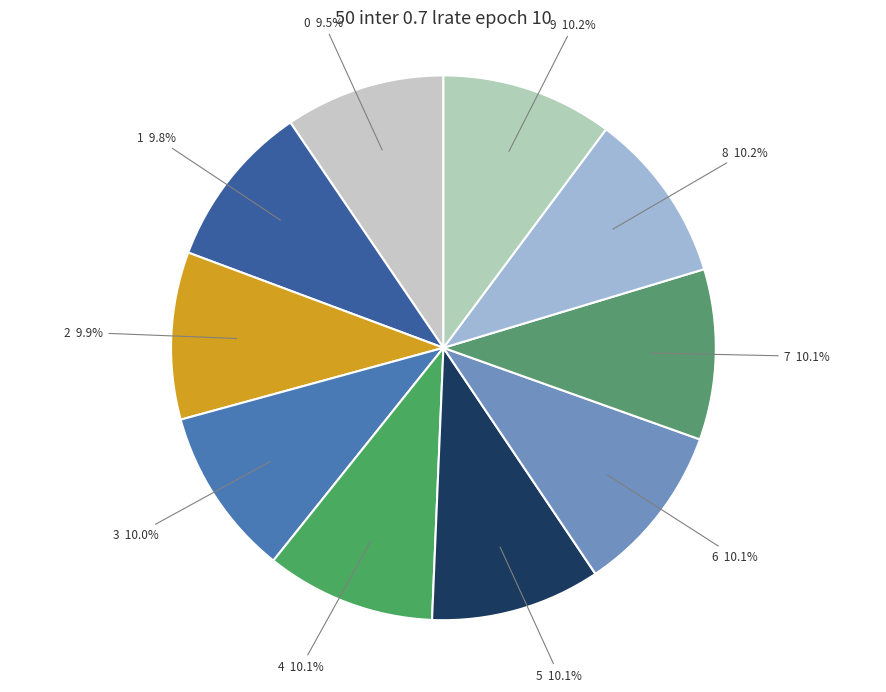

Approximately how many times larger is the value at 7 compared to 1?

1.0